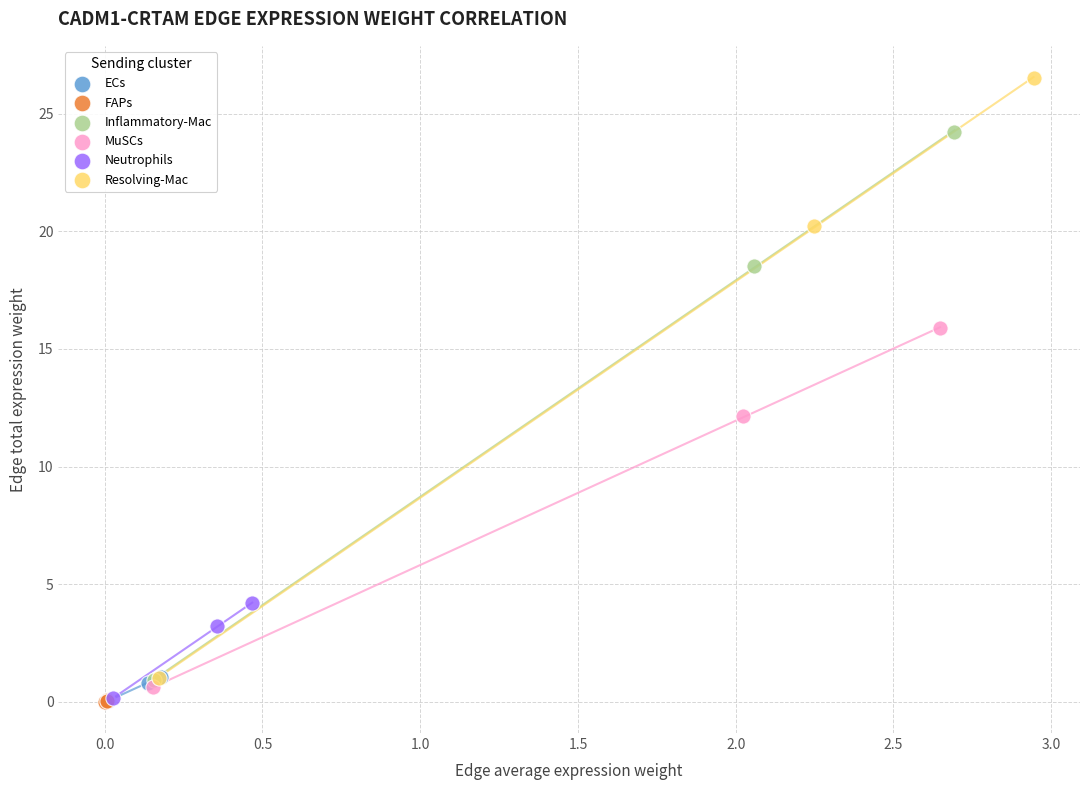

What are all the series names shown in the legend?

ECs, FAPs, Inflammatory-Mac, MuSCs, Neutrophils, Resolving-Mac